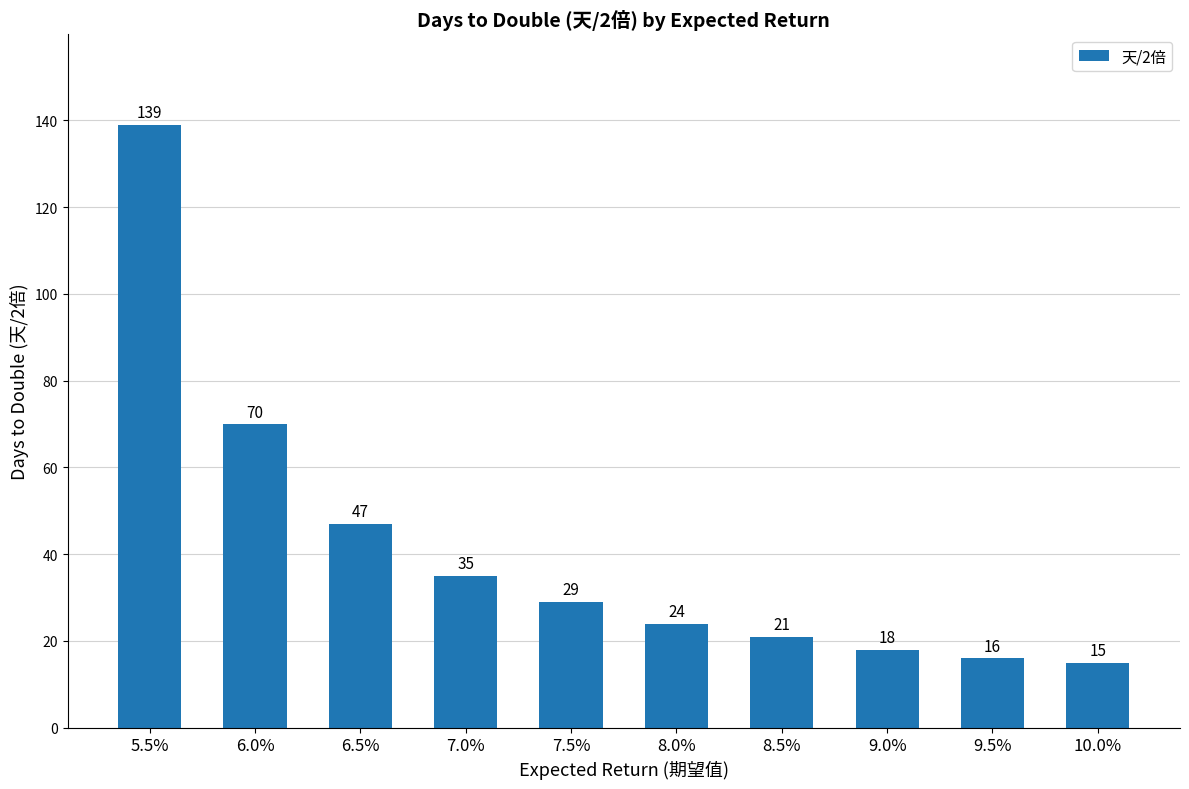

What position from the left is 8.5%?

7